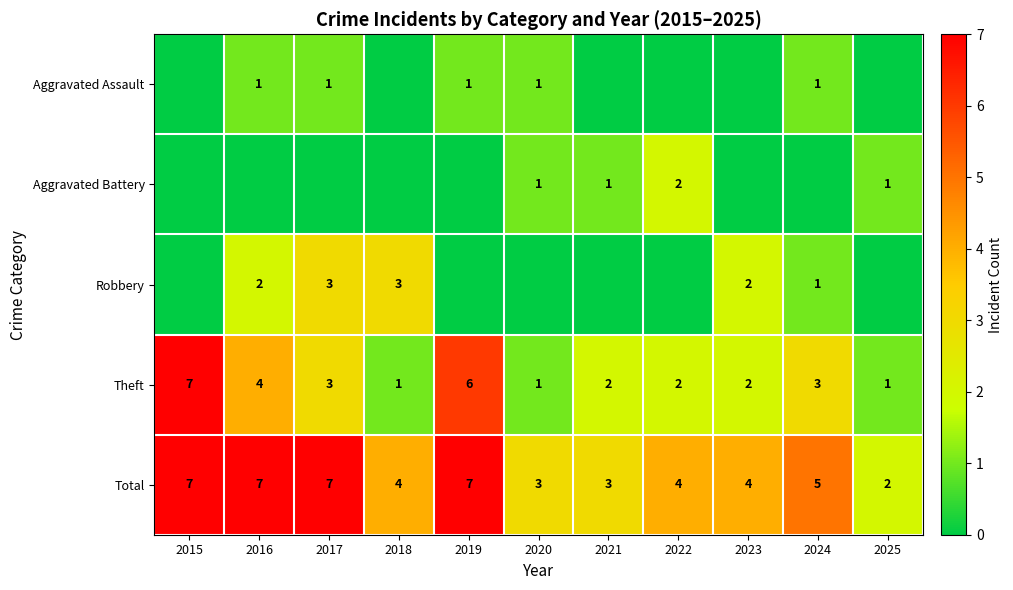

Count the number of data series in this chart.

5